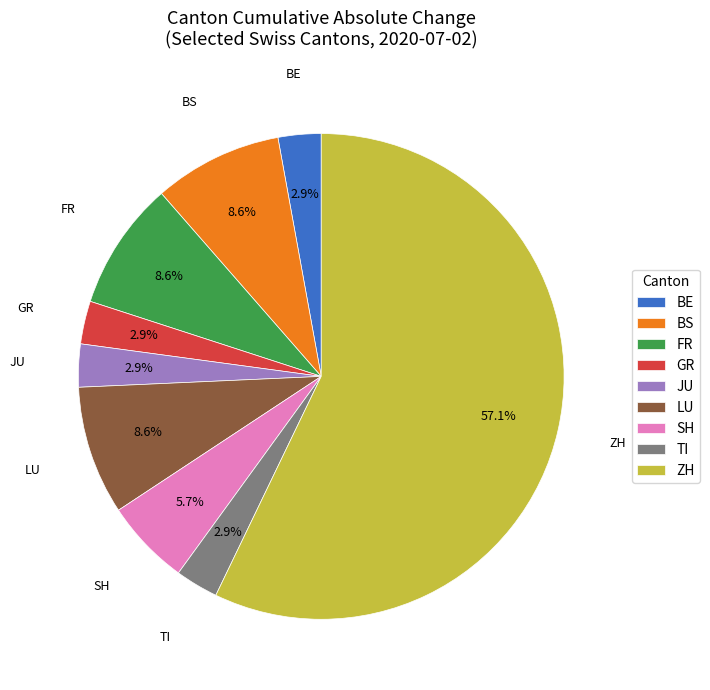

Is there any slice that represents more than half of the pie?

Yes